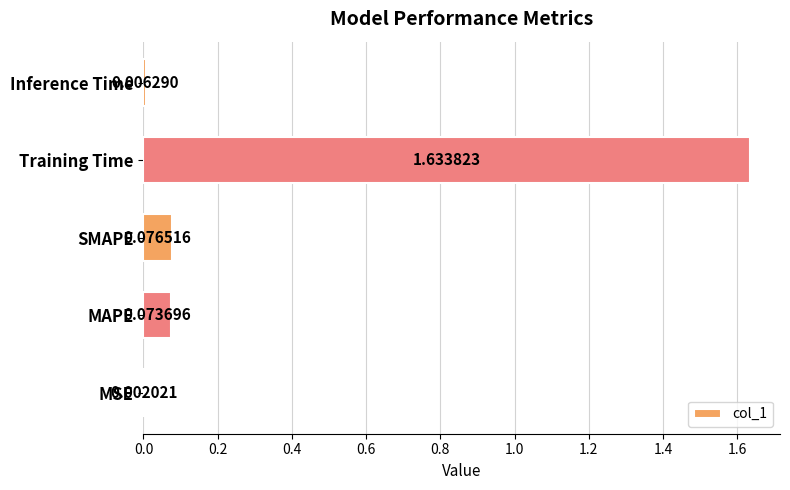

Which label corresponds to the largest value in the chart?

Training Time